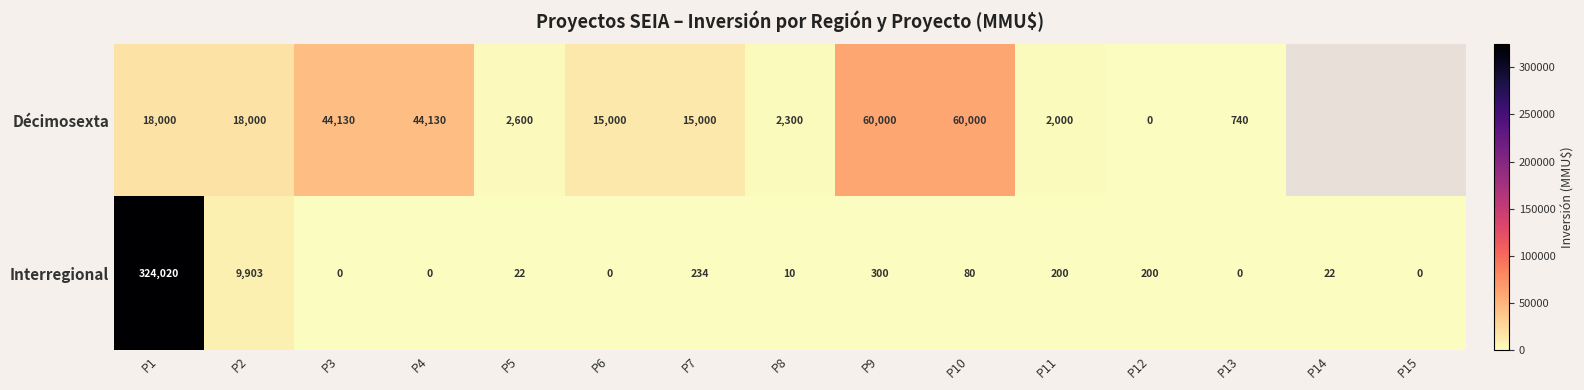

At which label does Interregional reach its peak?

P1